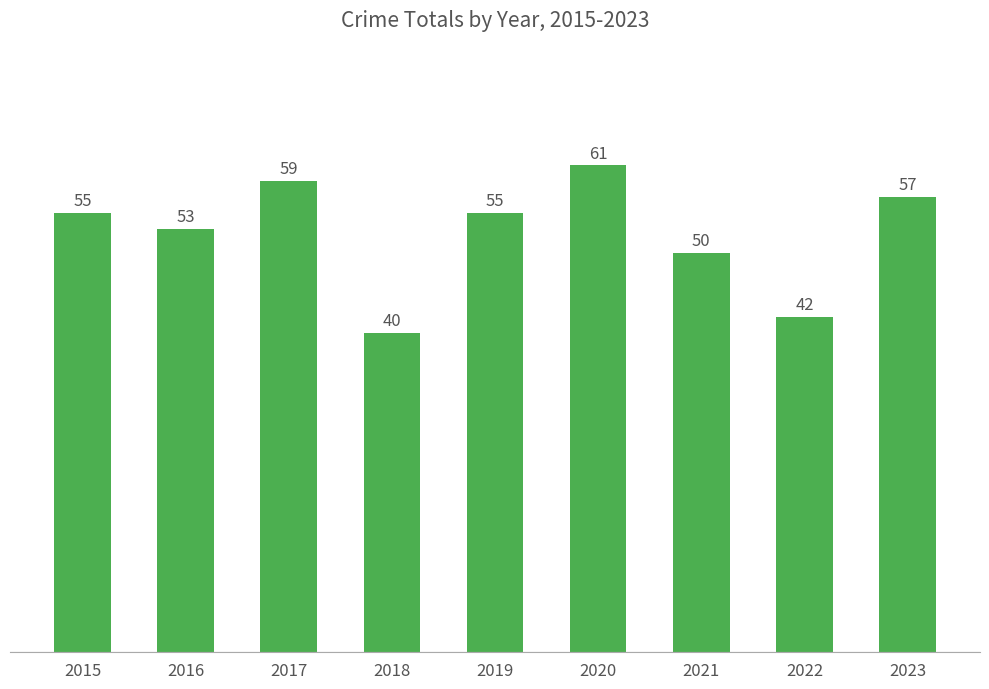

What is the difference between the values at 2018 and 2017?

19